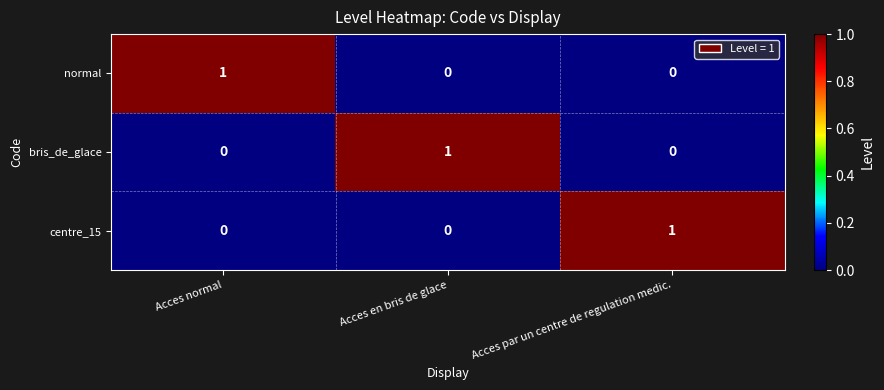

At how many categories does at least one series exceed 0?

3